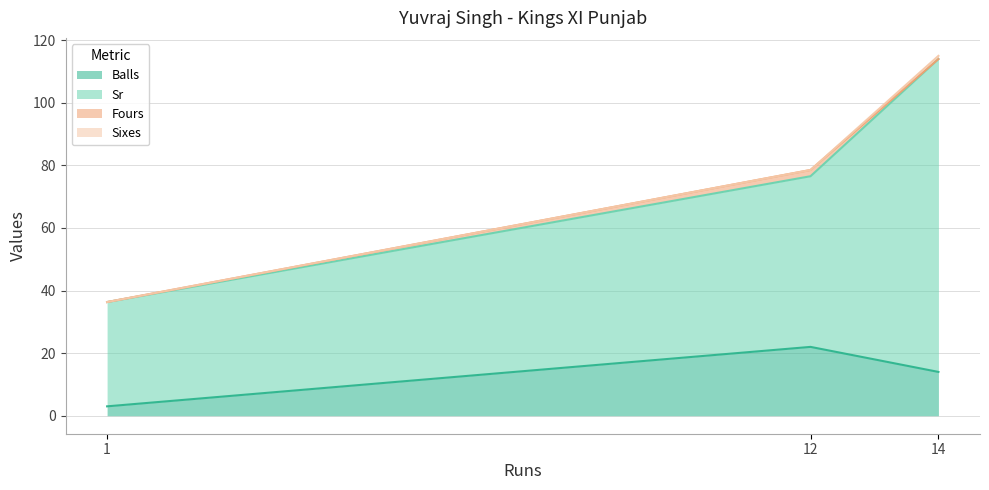

What is the total value across all series at 14?

115.0